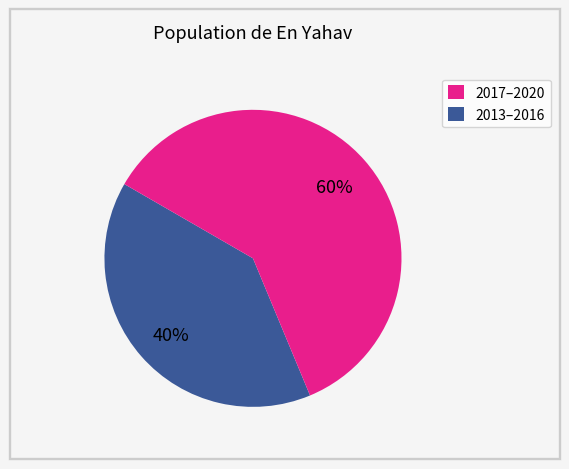

To the nearest percent, what is the average slice percentage?

50%